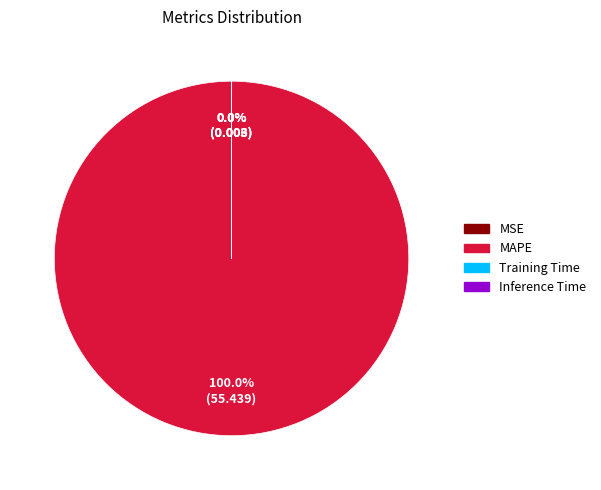

Is MAPE the majority of the pie?

Yes